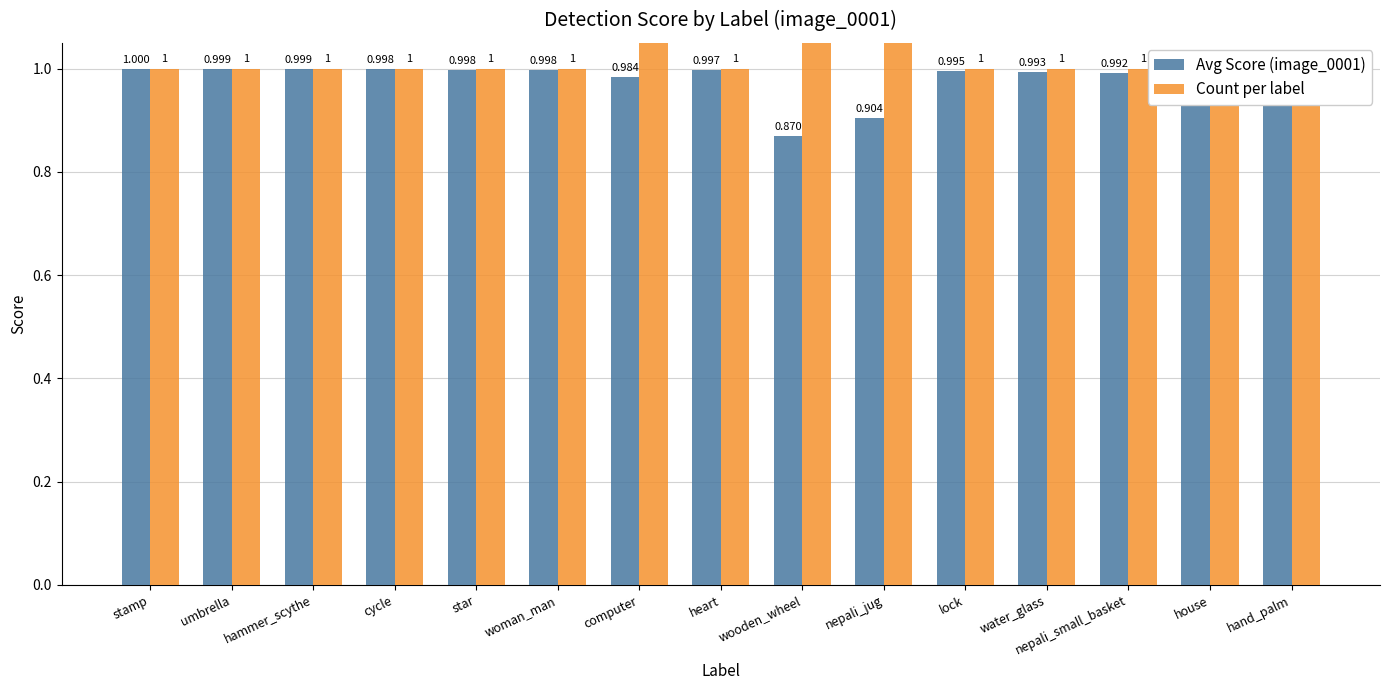

What position from the right is hand_palm?

1